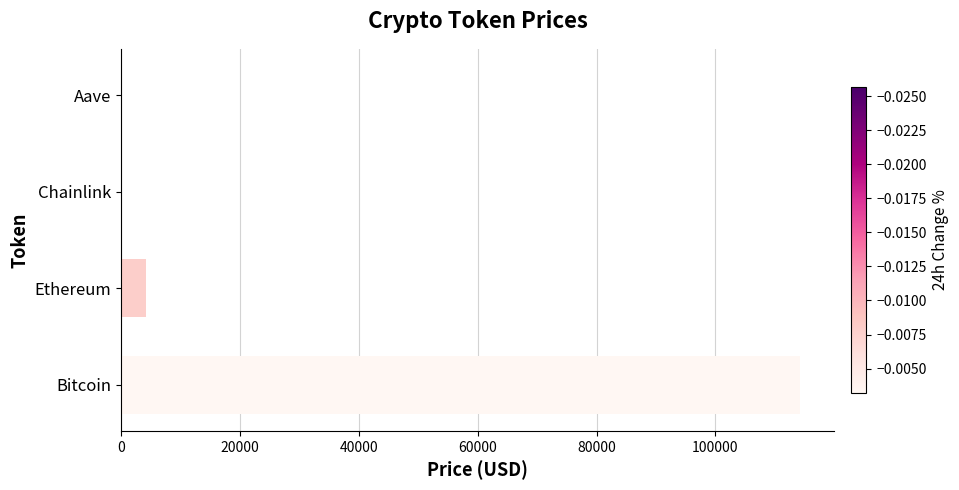

What is the greatest value displayed?

114235.0